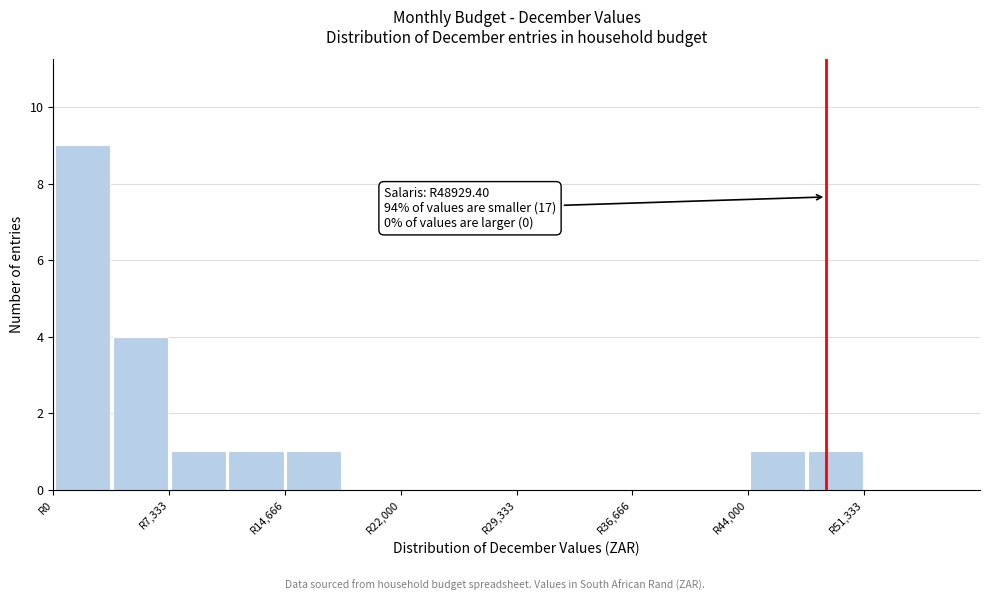

Around what value on the x-axis is the tallest bar? Give the approximate position of its centre, as read against the axis.

2000